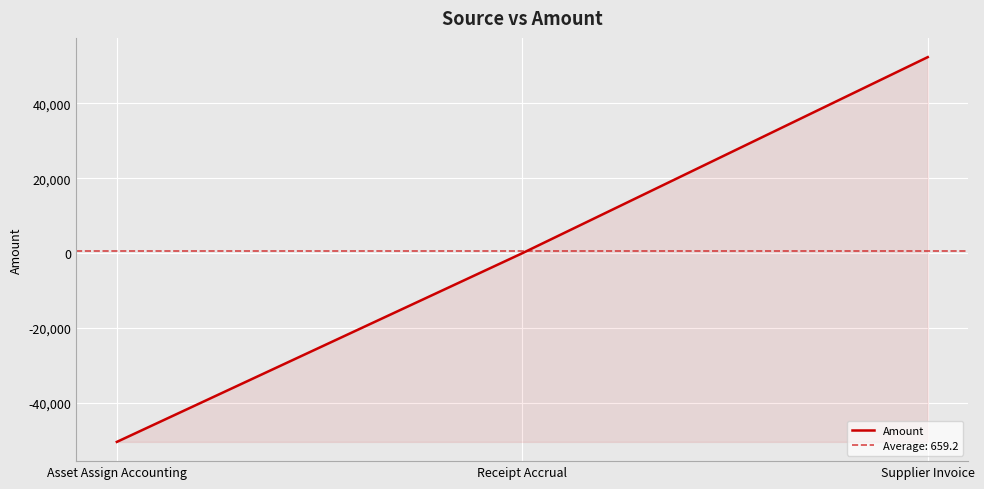

Where does the data first go above 0?

Supplier Invoice